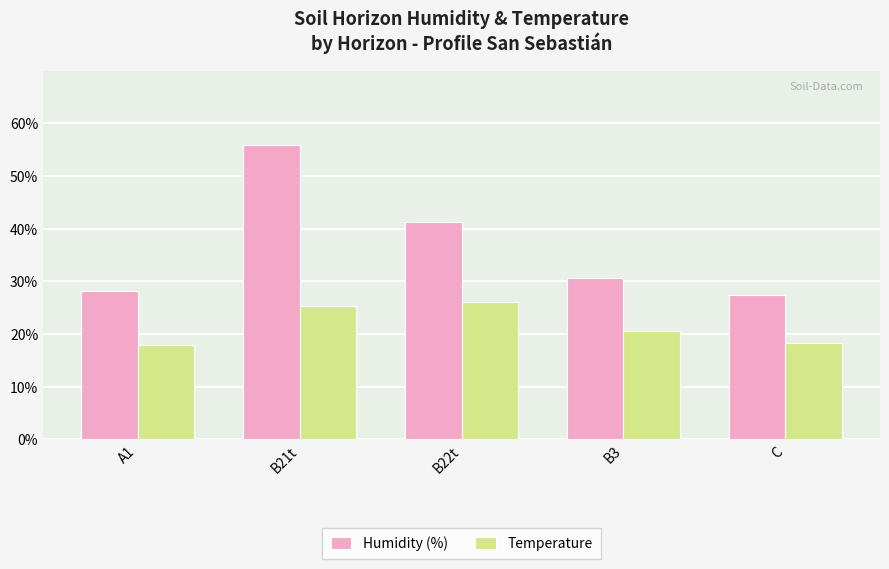

Reading left to right, what are all the values shown in this chart?

Humidity (%): A1=28.1	B21t=55.9	B22t=41.3	B3=30.6	C=27.5
Temperature: A1=17.9	B21t=25.4	B22t=26.0	B3=20.5	C=18.3